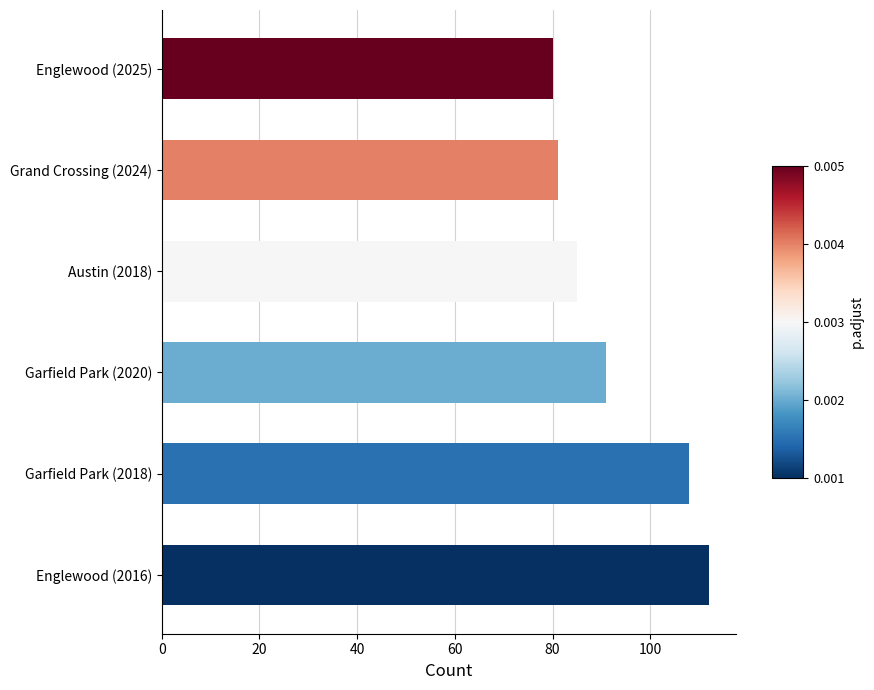

Where is the data nearest to the value 96?

Garfield Park (2020)